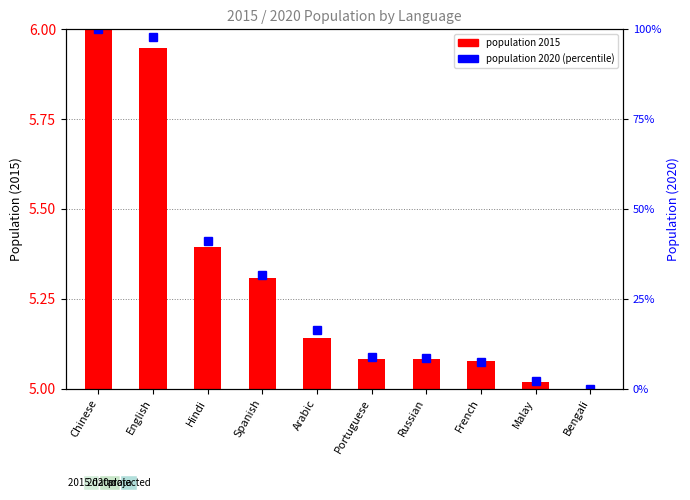

How many values in population 2020 are above zero?

9